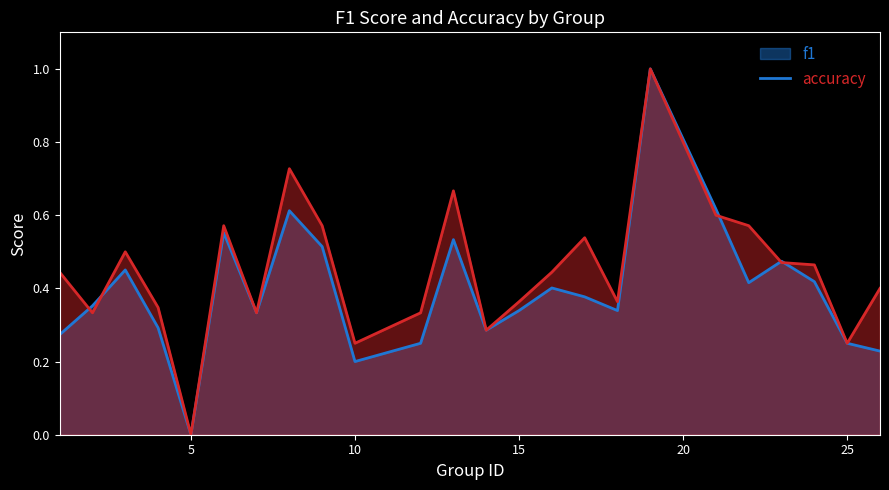

Which label corresponds to the smallest value in the chart?

5